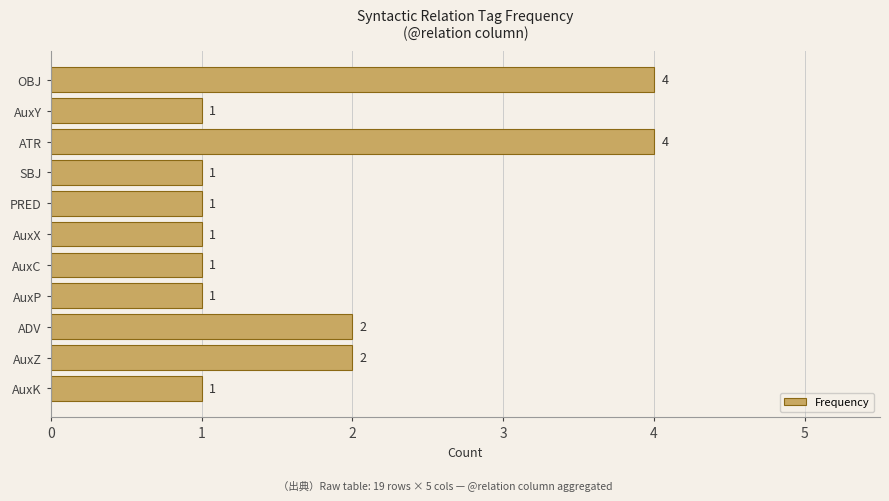

How many values exceed 1?

4